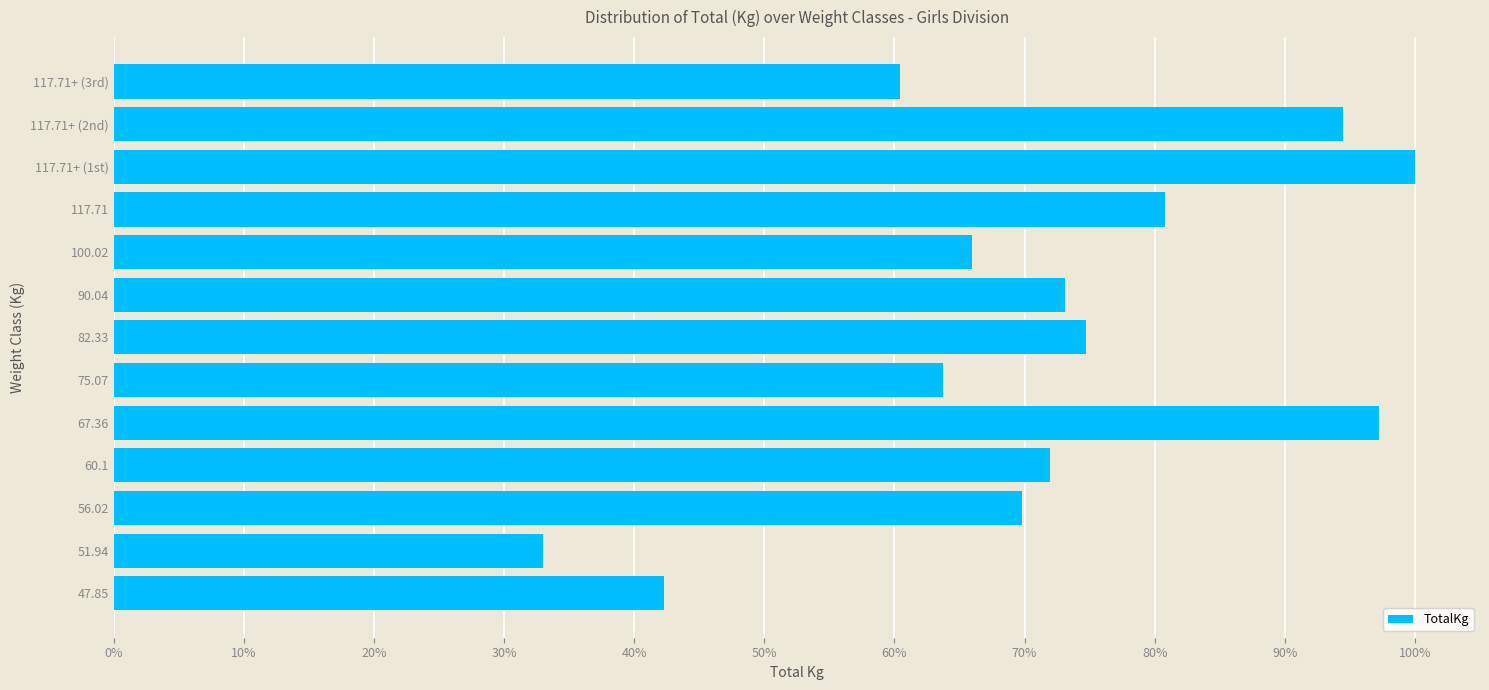

List the labels in order of value, largest first.

117.71+ (1st), 67.36, 117.71+ (2nd), 117.71, 82.33, 90.04, 60.1, 56.02, 100.02, 75.07, 117.71+ (3rd), 47.85, 51.94